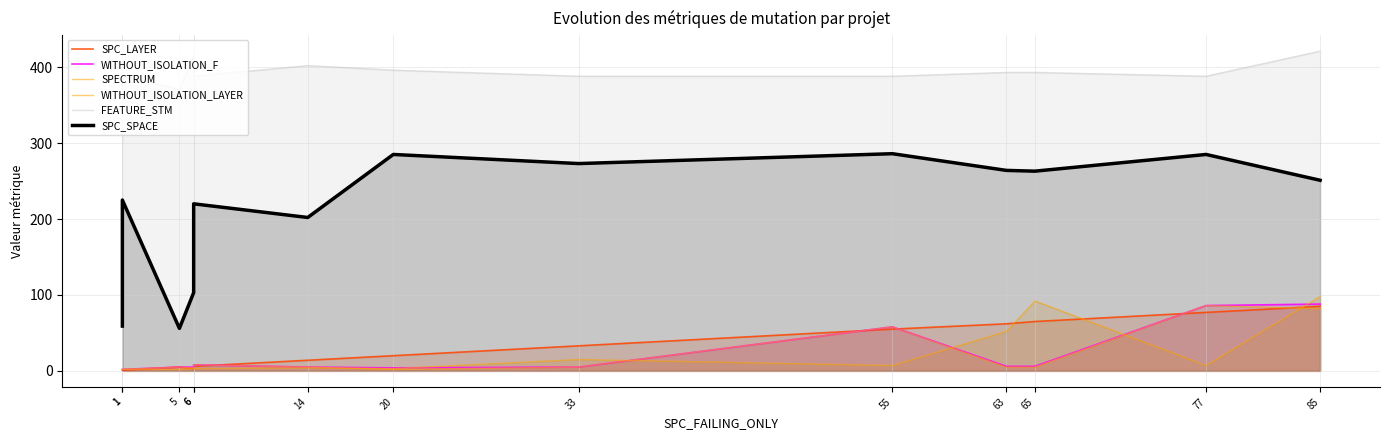

True or false: SPC_SPACE and WITHOUT_ISOLATION_F cross at least once.

False